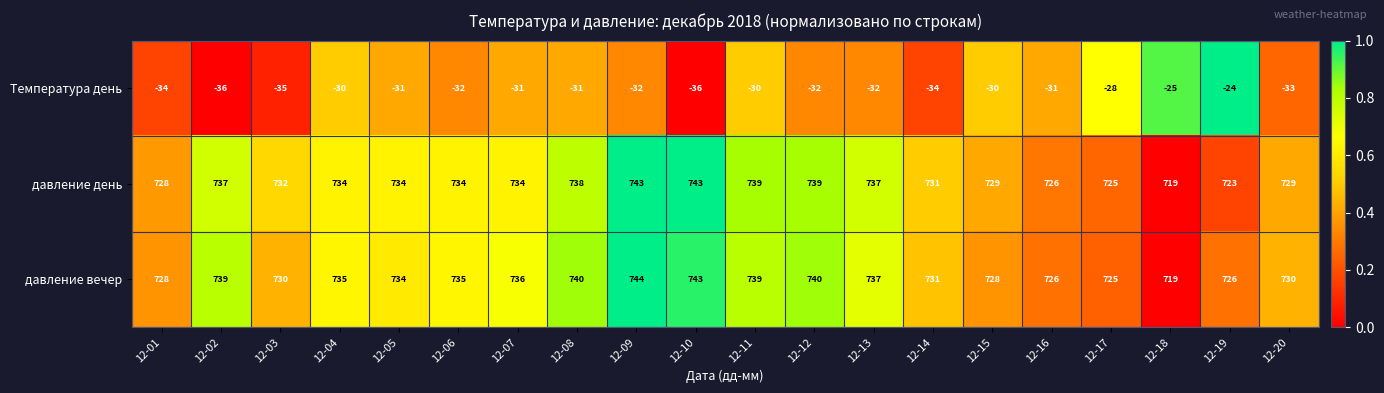

What is the spread (max minus min) of values at 12-12?

772